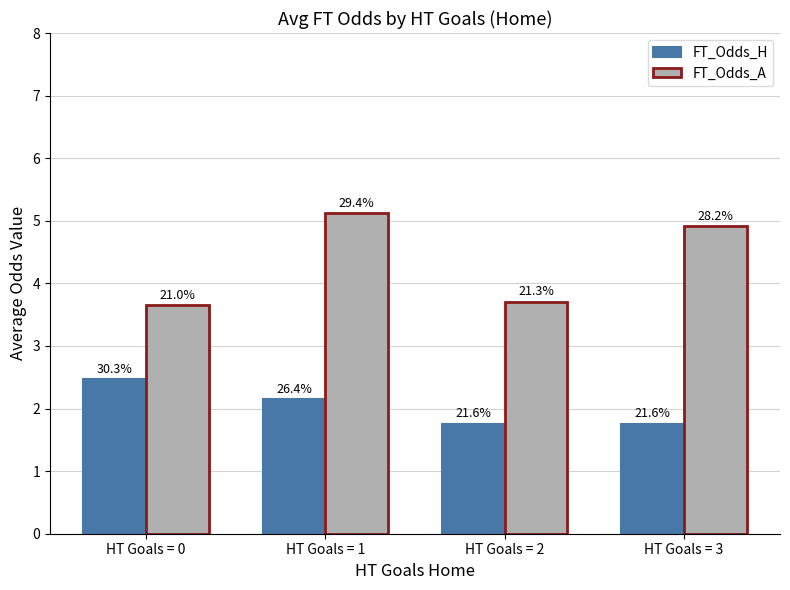

What is the smallest value displayed?

1.8